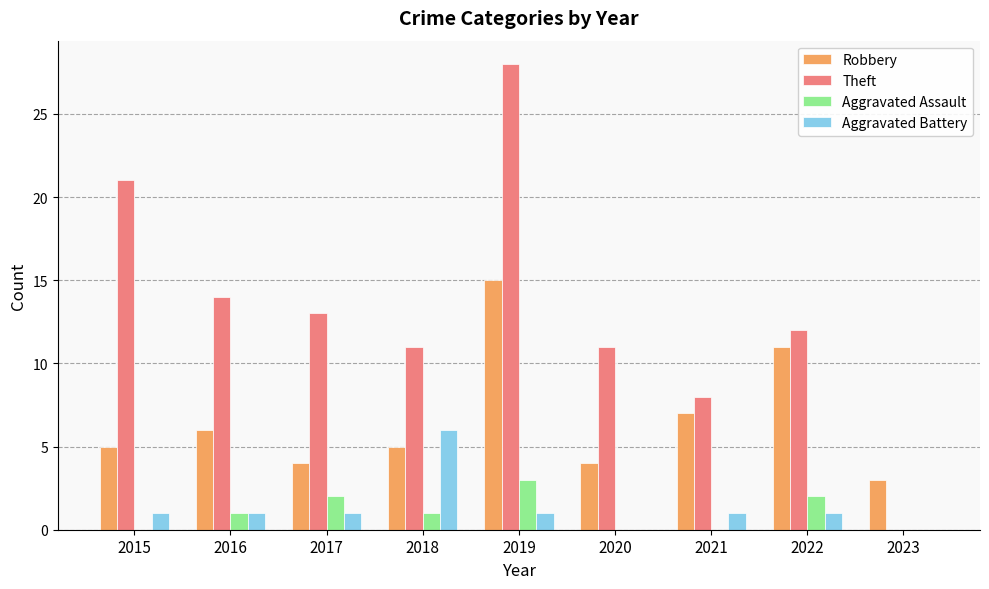

What is the sum of all Theft values?

118